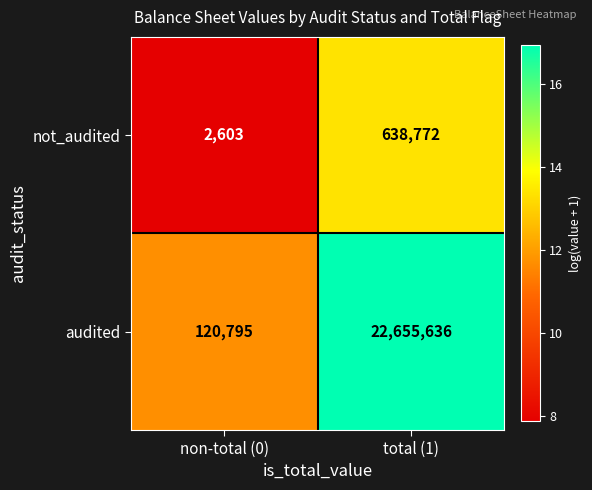

What is the minimum value shown in the chart?

2603